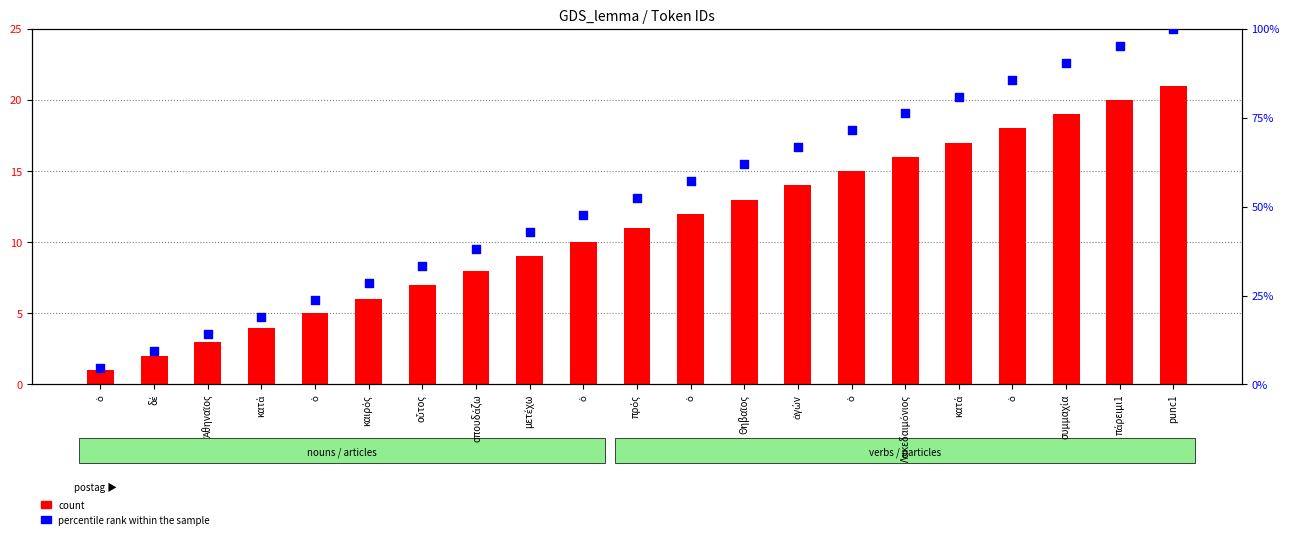

What is the total value across all series at ὁ?

5.8